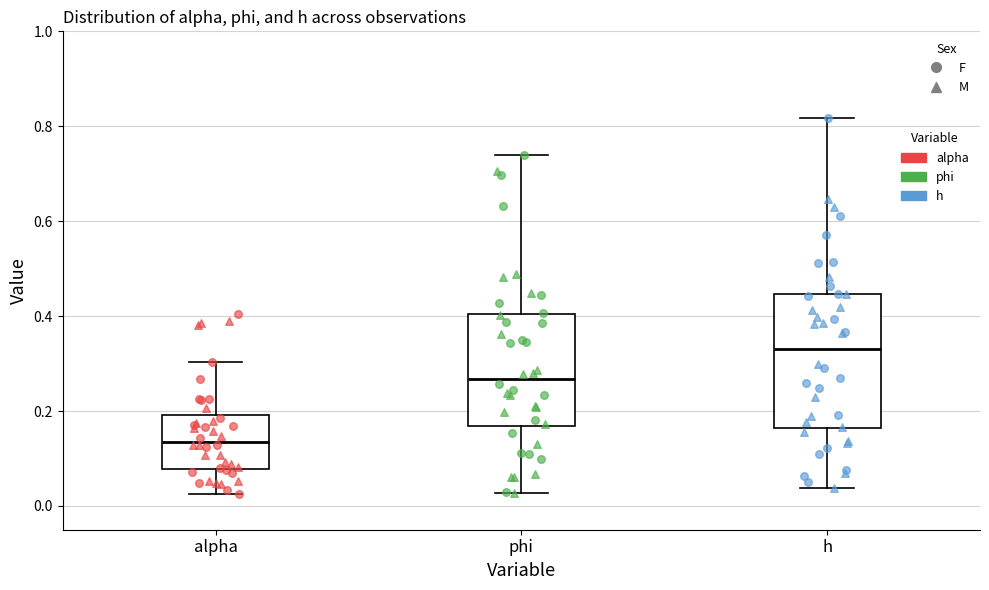

Reading left to right, transcribe this box plot: for each box, give where its median line is, the range the box spans, and where its two whiskers end, as read against the y-axis. The values are not printed on the chart, so give them approximately, as read against the axis.

alpha: median 0.14, box 0.08 to 0.20, whiskers 0.02 to 0.30
phi: median 0.26, box 0.16 to 0.40, whiskers 0.02 to 0.74
h: median 0.34, box 0.16 to 0.44, whiskers 0.04 to 0.82